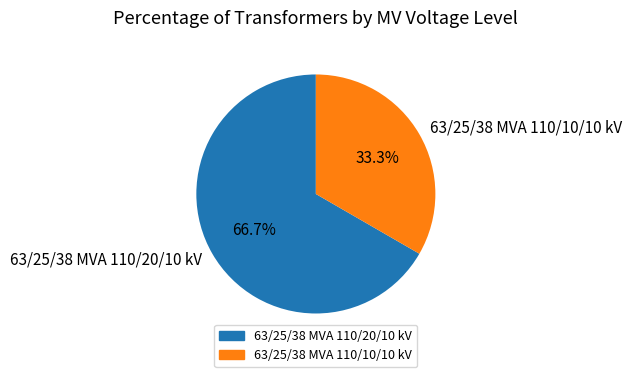

To the nearest percent, what is the difference between the largest and smallest slice percentages?

33%